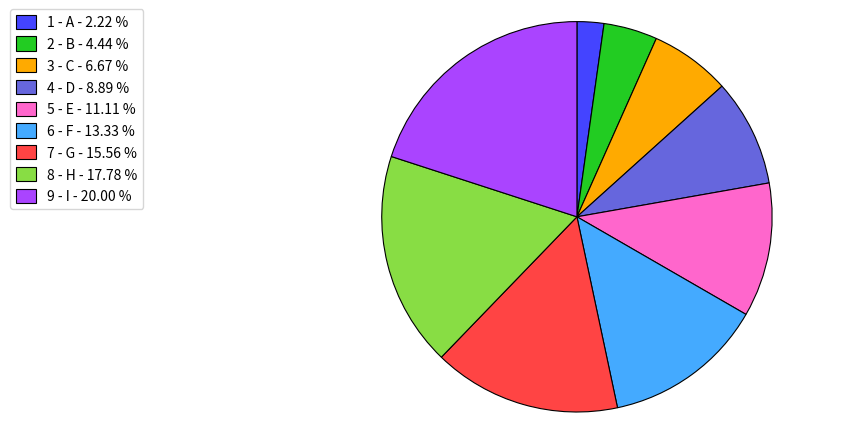

Is it true that 4 - D is 1% of the pie?

False